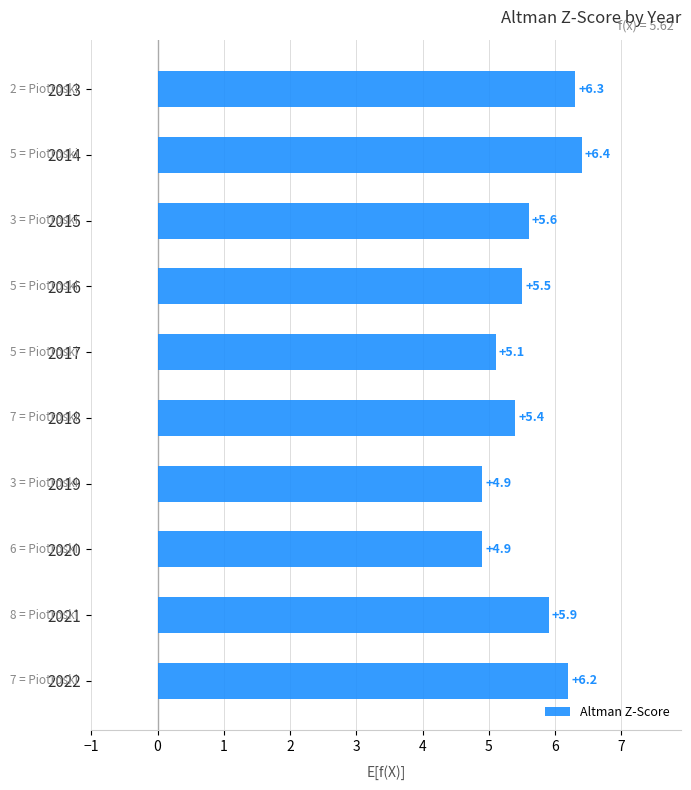

How many bars are there in total?

10